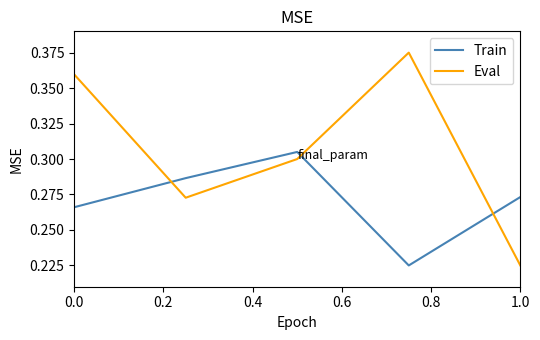

Which series has the widest spread of values?

Eval